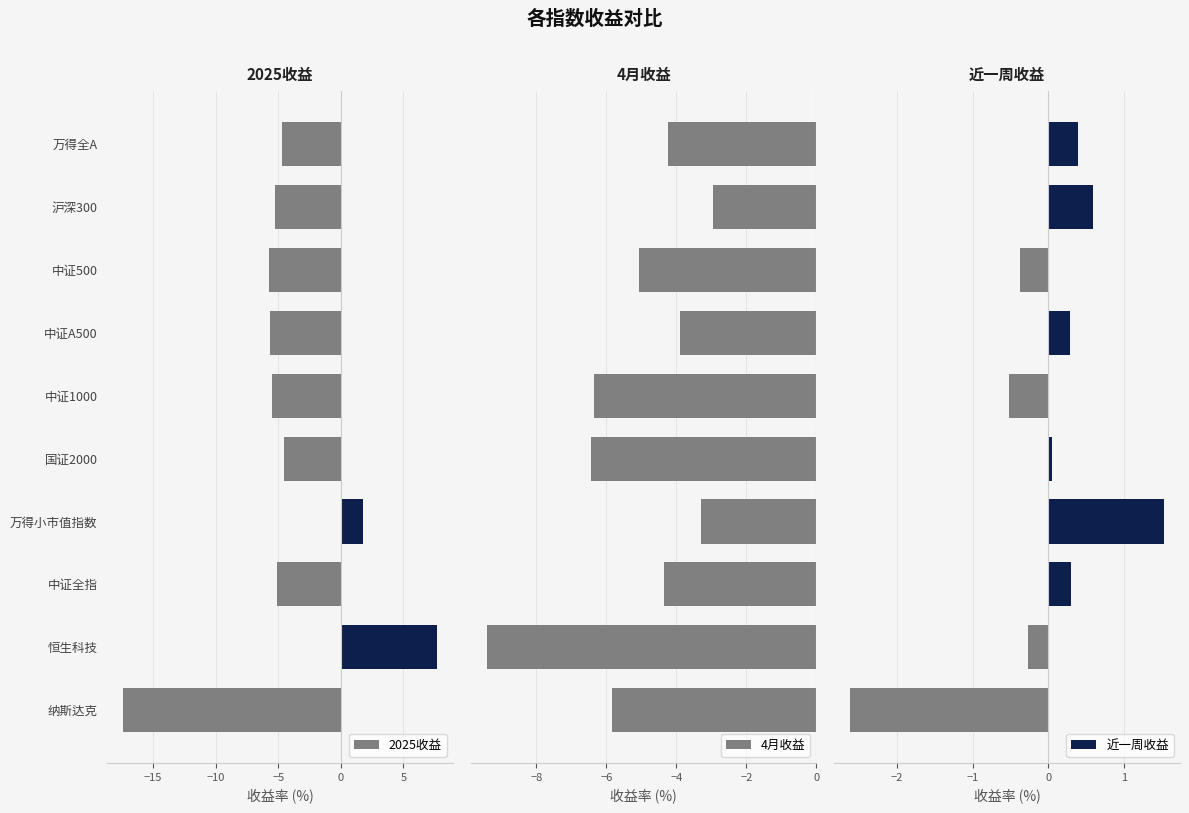

Which series has the largest range (max minus min)?

2025收益